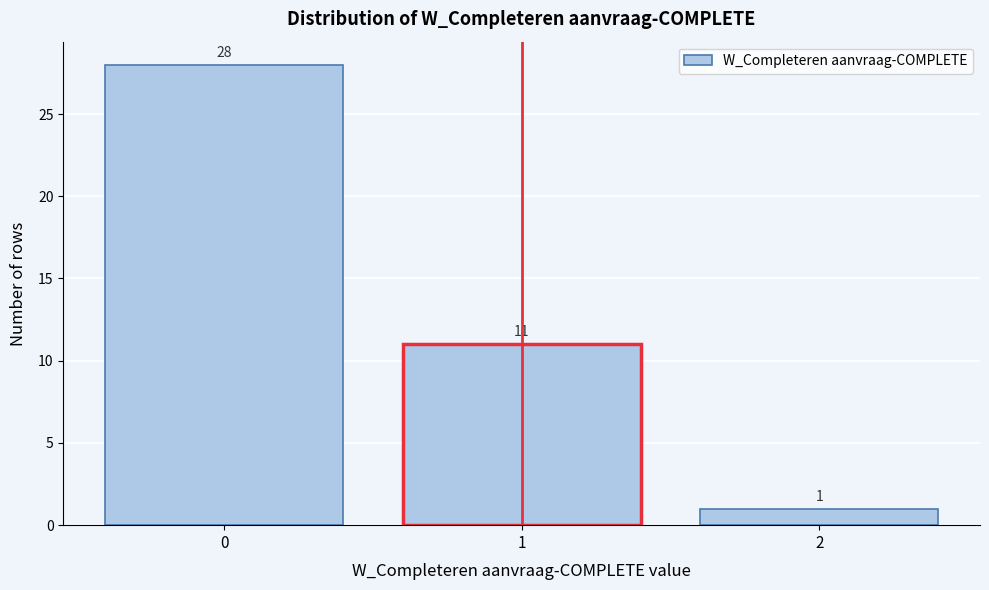

What is the height of the bar covering 1.5 to 2.5 on the x-axis?

1